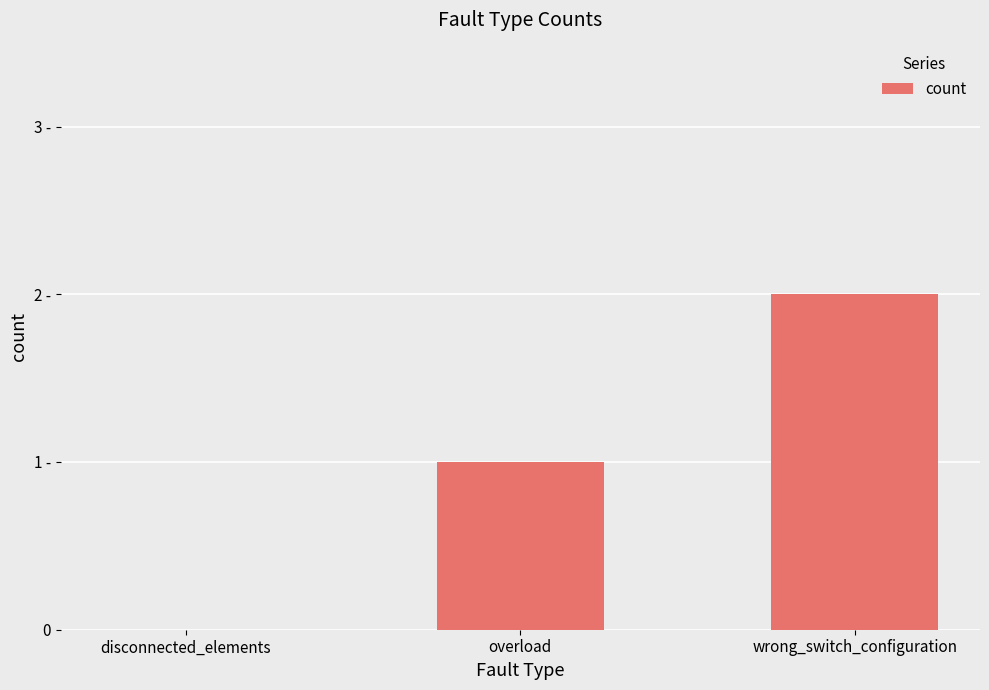

Is it true that the value at overload is 2?

False